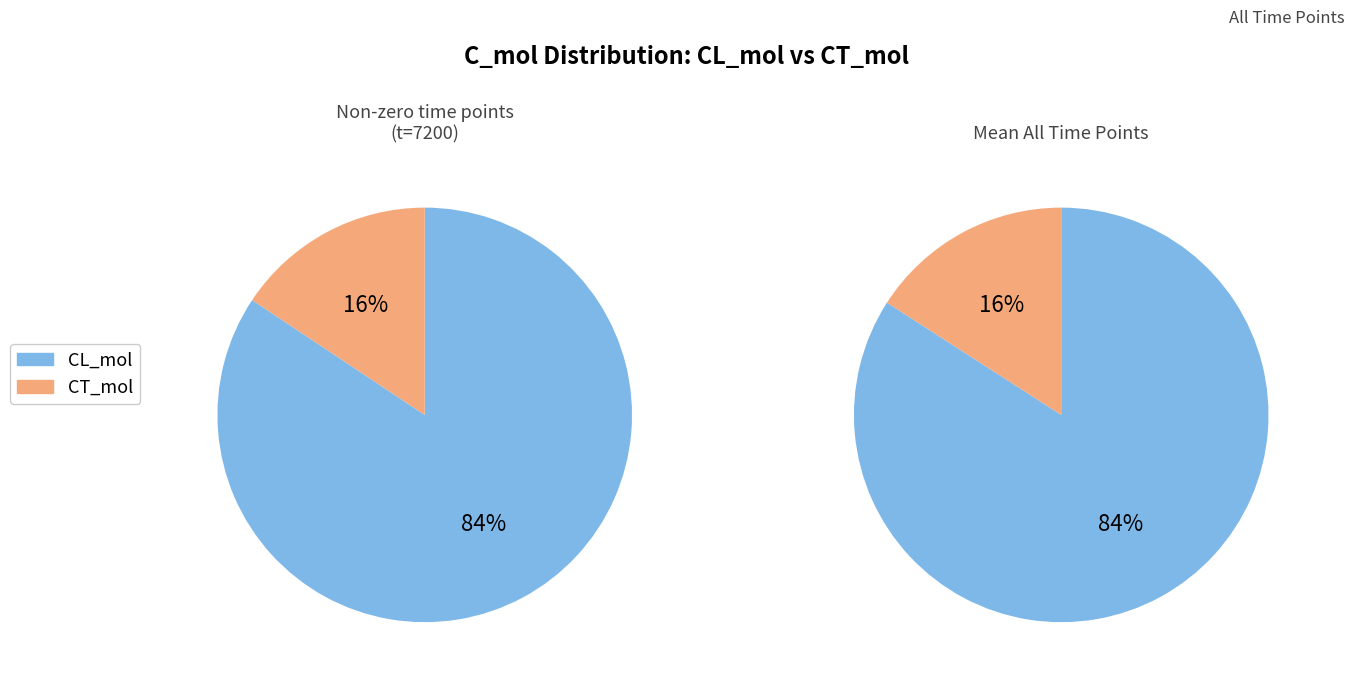

Do 120 and 600 together represent more than half of the pie?

No